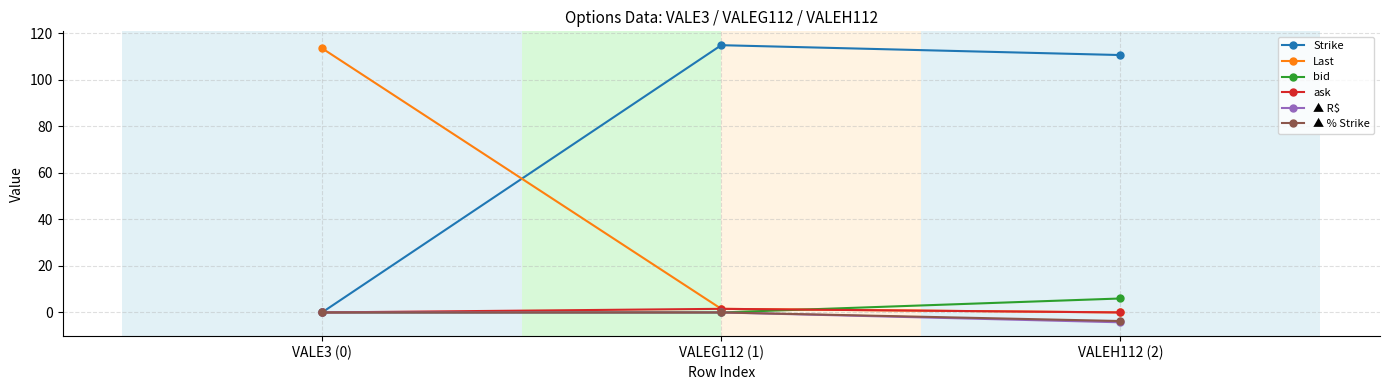

Which series has the largest range (max minus min)?

Strike